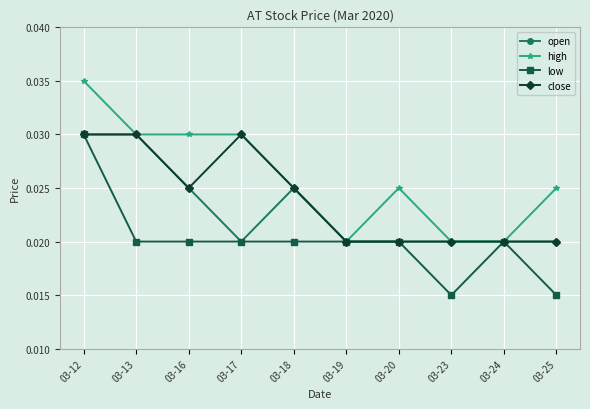

Is the value of high at 03-25 greater than the value of low at 03-19?

Yes